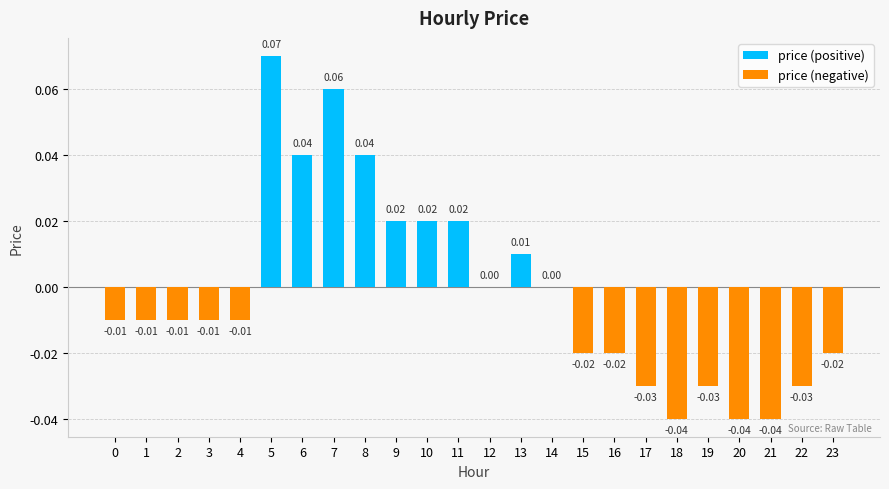

What is the difference between the maximum and minimum values?

0.1